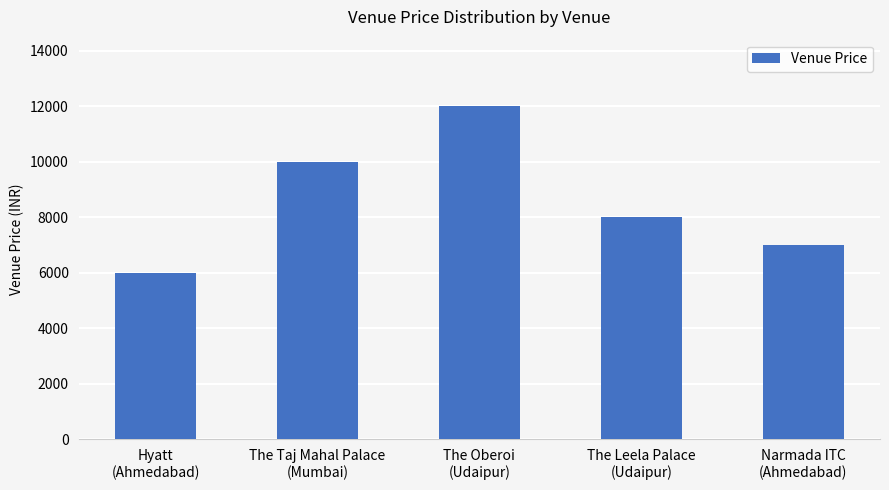

Reading left to right, extract all data points from this chart.

Hyatt
(Ahmedabad)=6000	The Taj Mahal Palace
(Mumbai)=10000	The Oberoi
(Udaipur)=12000	The Leela Palace
(Udaipur)=8000	Narmada ITC
(Ahmedabad)=7000